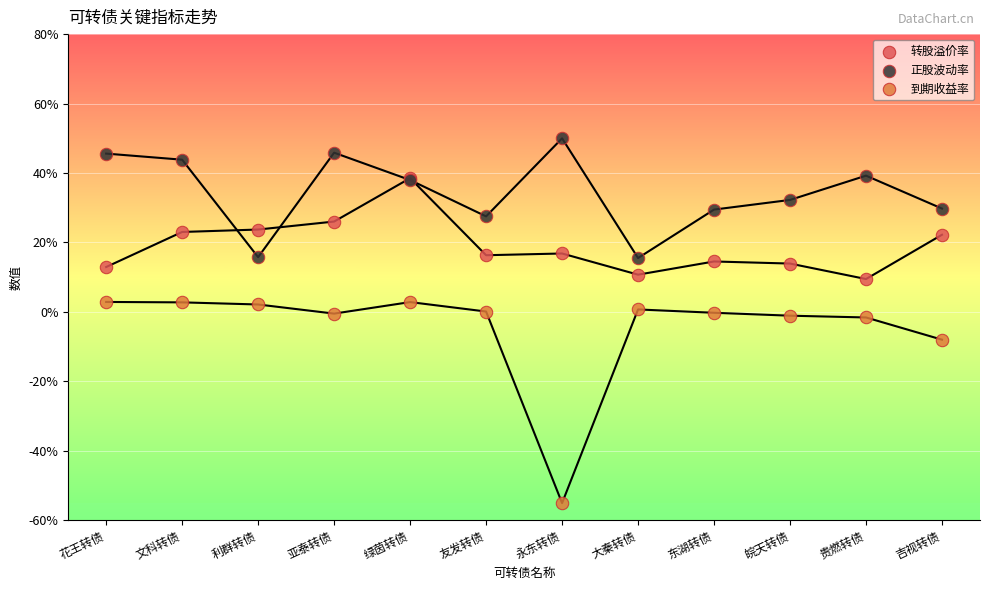

In the 到期收益率 series, what Y value is closest to -26?

-8.0